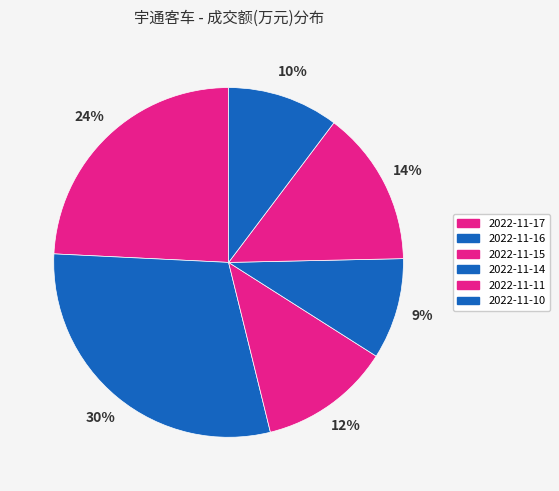

The 2022-11-10 slice represents 3% of the pie. True or false?

False